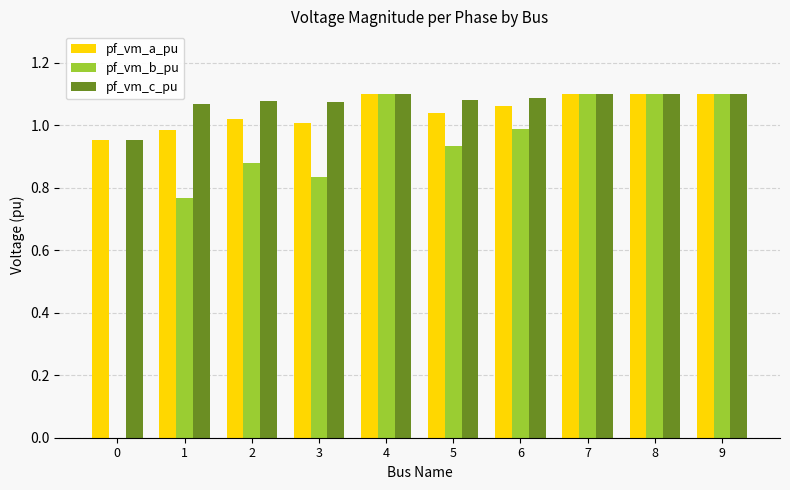

At which label does pf_vm_c_pu first exceed 1?

1